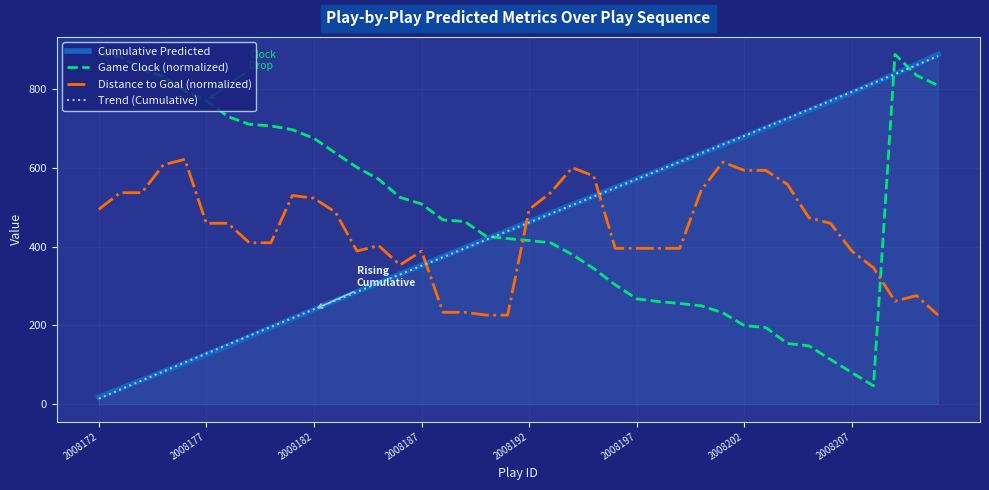

What is the value of the gameClock point at the 26th from the left?

267.4